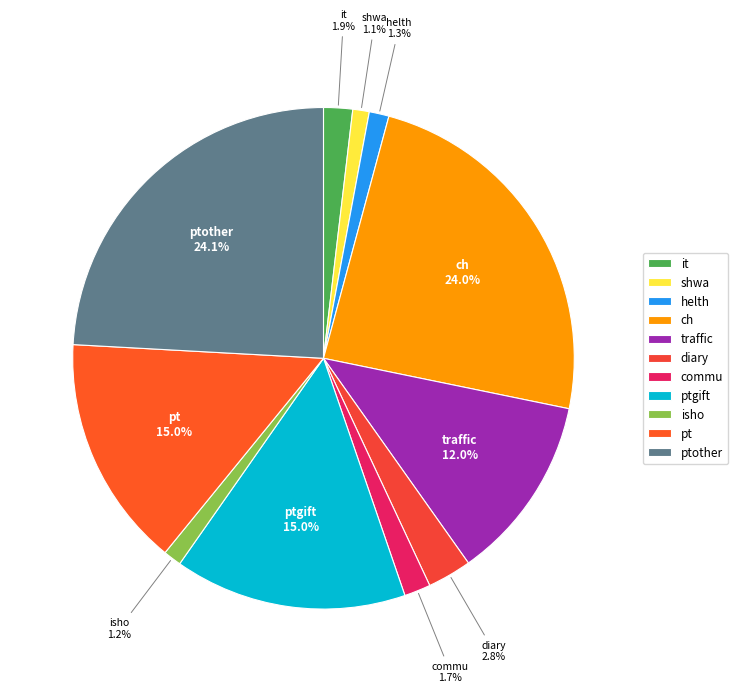

To the nearest percent, what is the average slice percentage?

9%